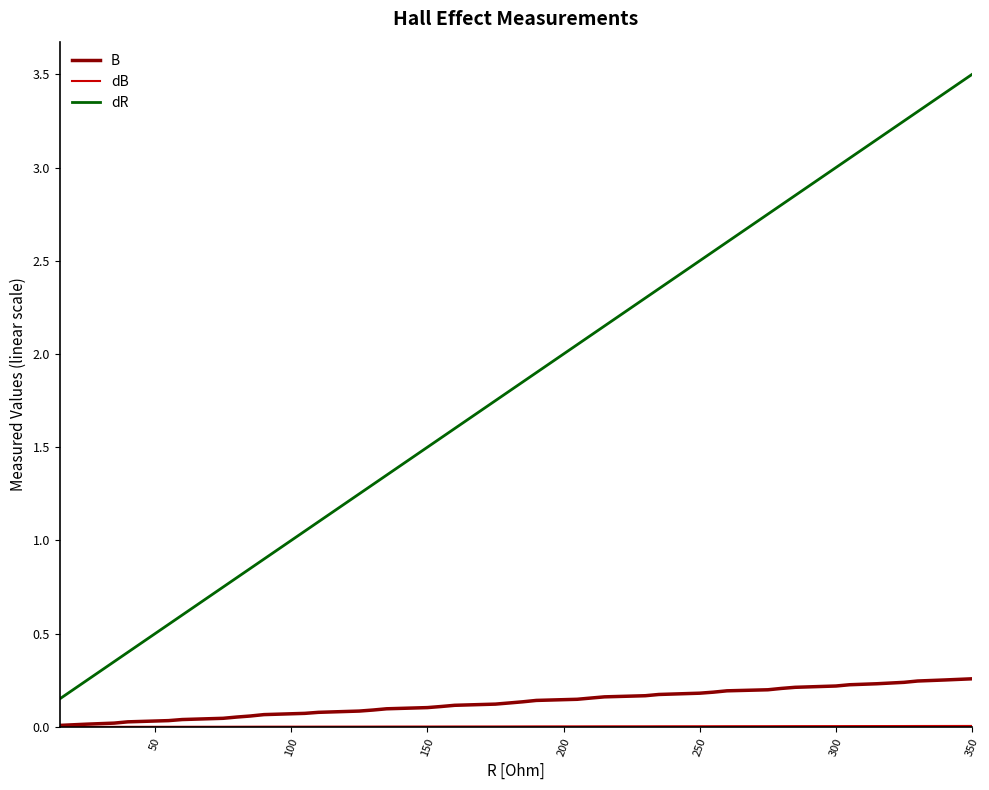

Does the chart display data point markers on the line(s)?

No